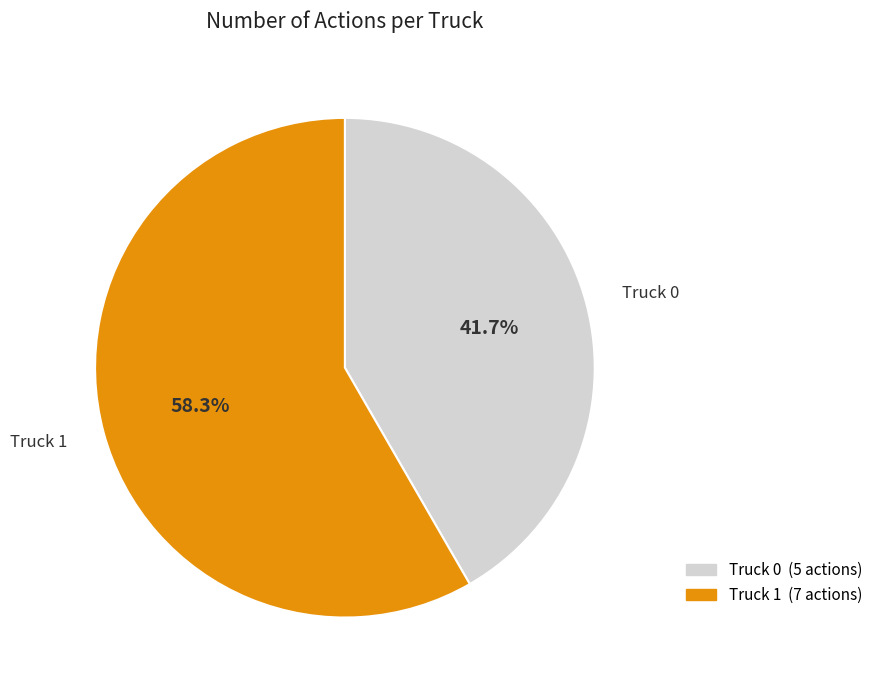

What percentage is NOT represented by Truck 0?

58.3%